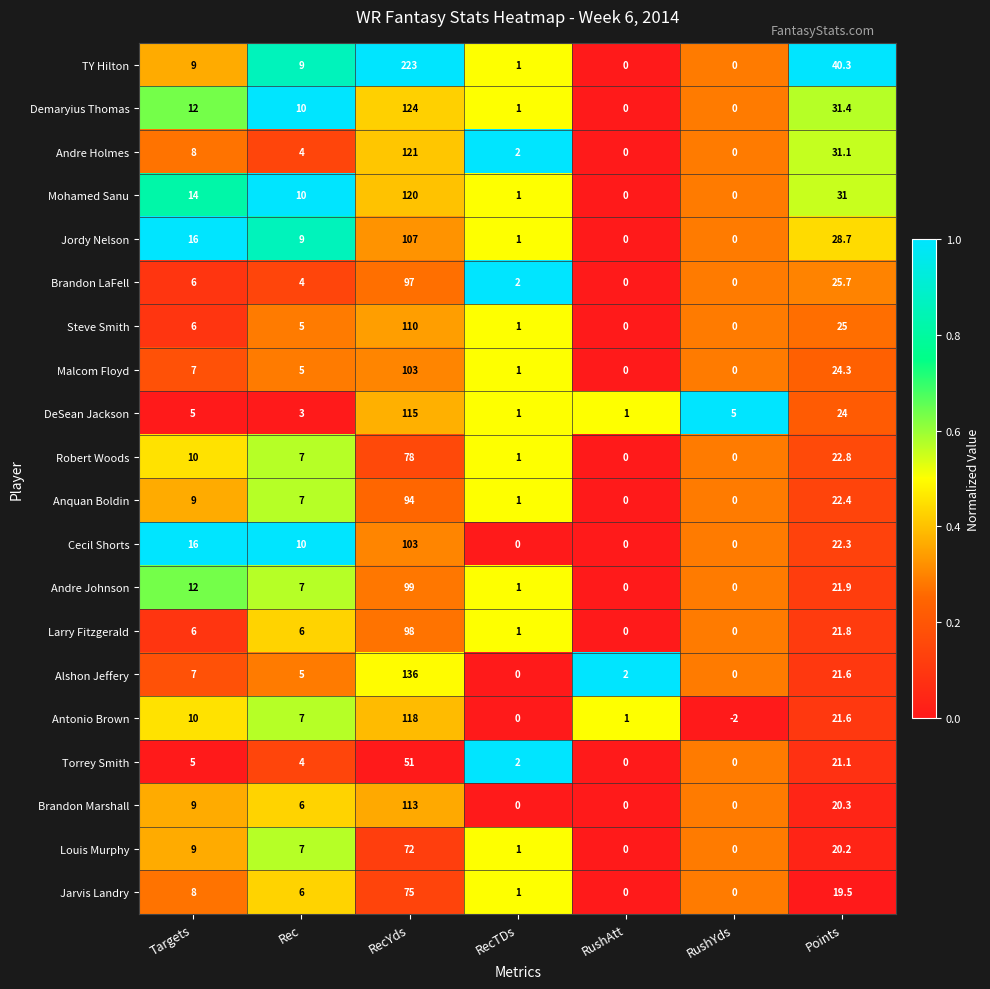

What is the smallest value displayed?

-2.0